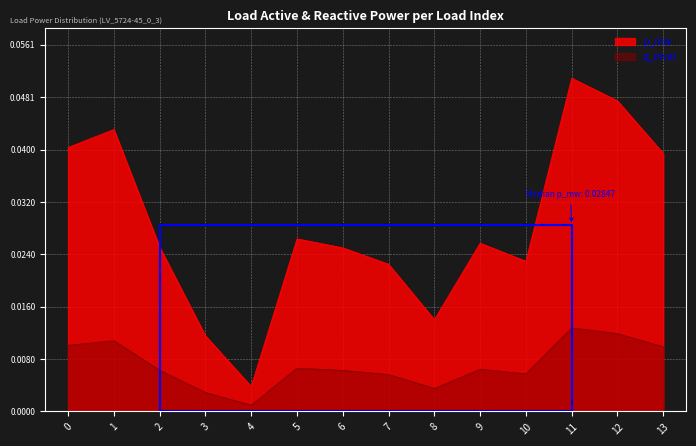

List the series in order of their peak value, lowest first.

q_mvar, p_mw